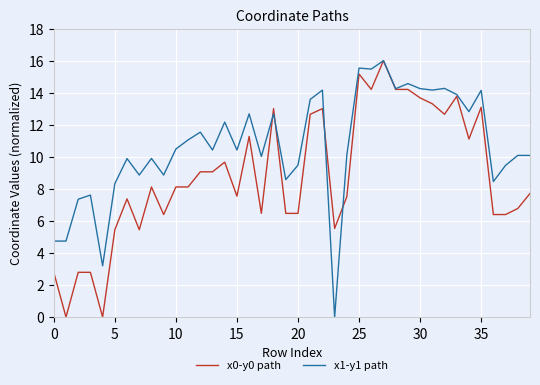

Which series has the largest total across all categories?

x1-y1 path